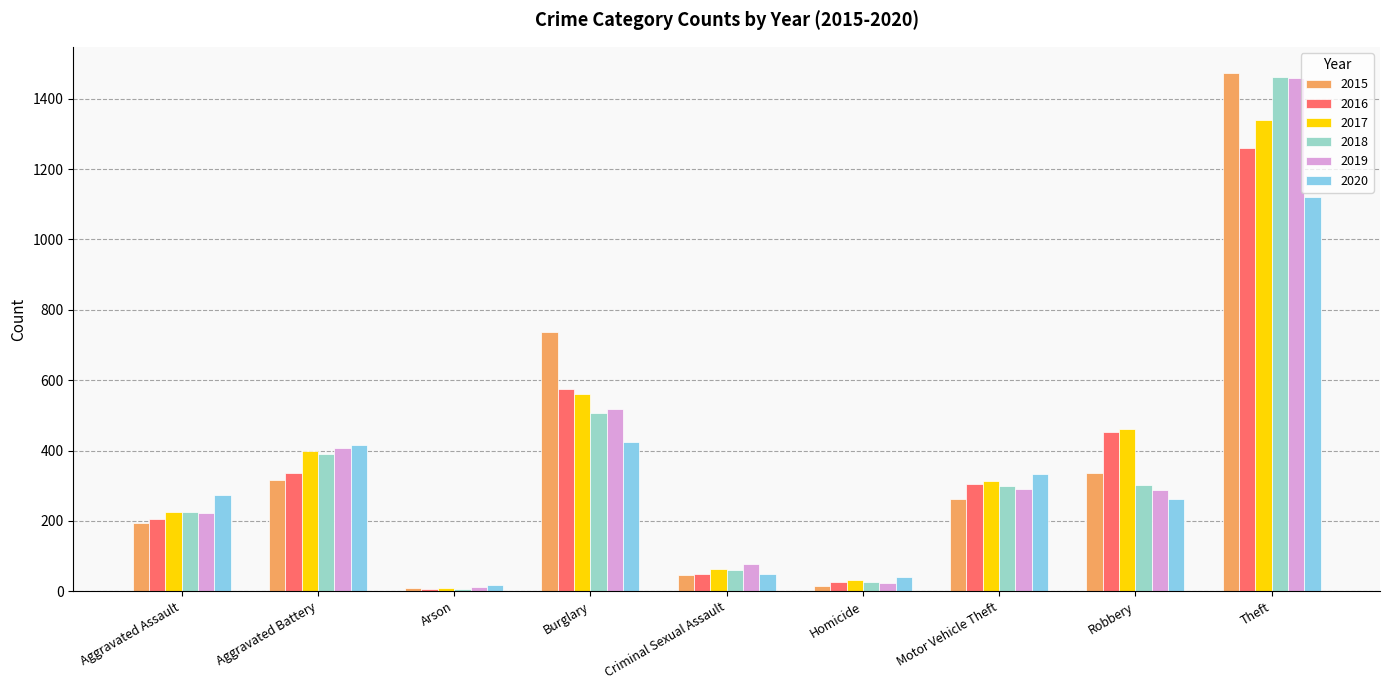

Which series changed the most between Aggravated Assault and Motor Vehicle Theft?

2016